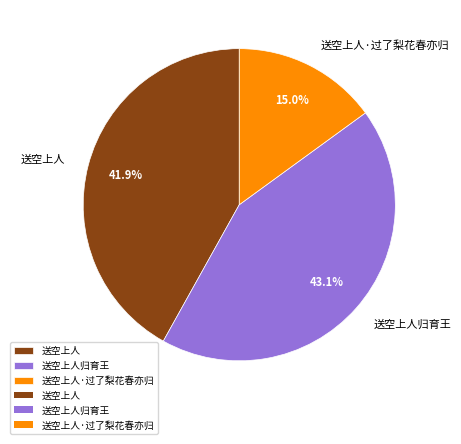

Does any single category account for the majority?

No